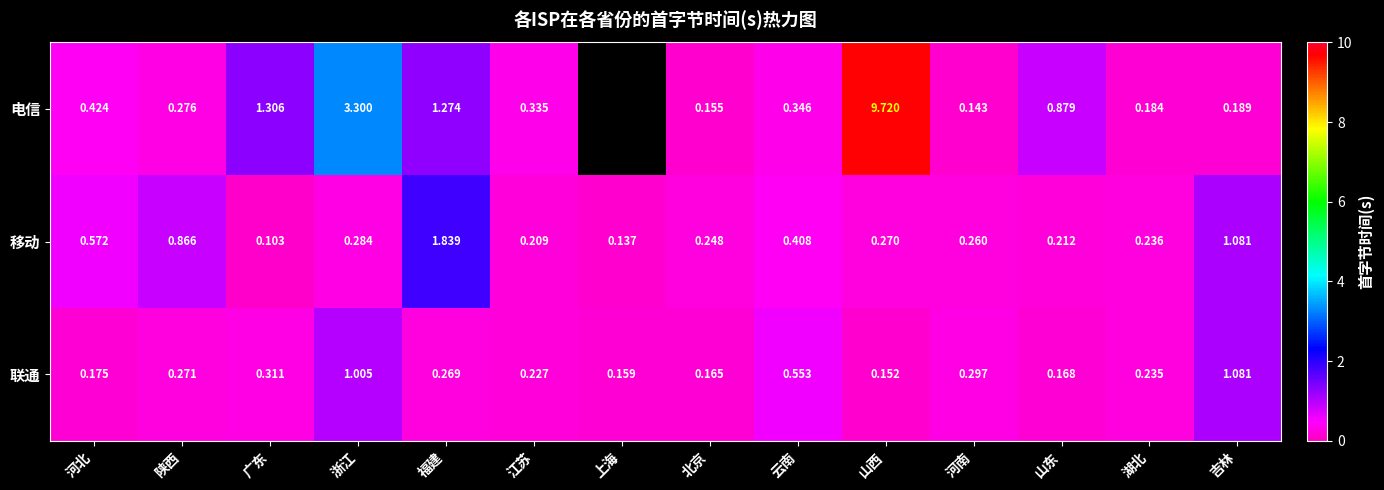

Is the value of 电信 at 云南 greater than the value of 移动 at 吉林?

No